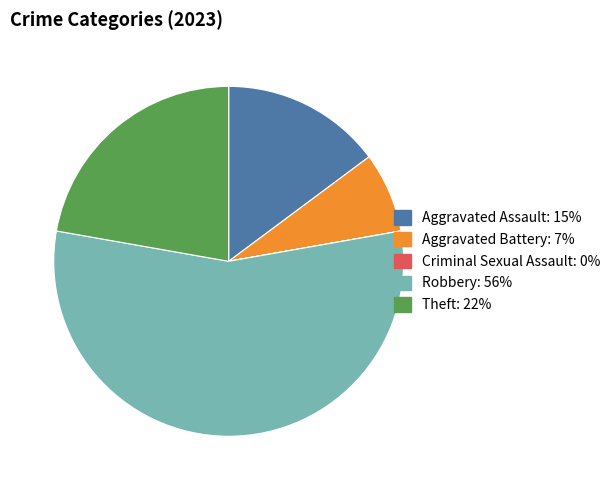

Is the sum of Robbery and Aggravated Battery greater than half?

Yes